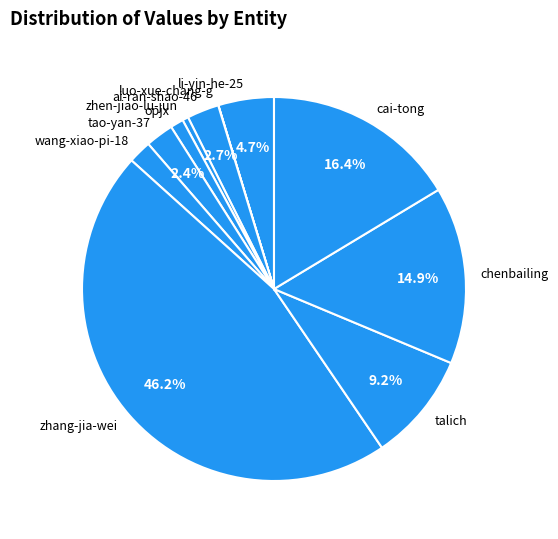

What is the total percentage of li-yin-he-25 and talich?

13.9%